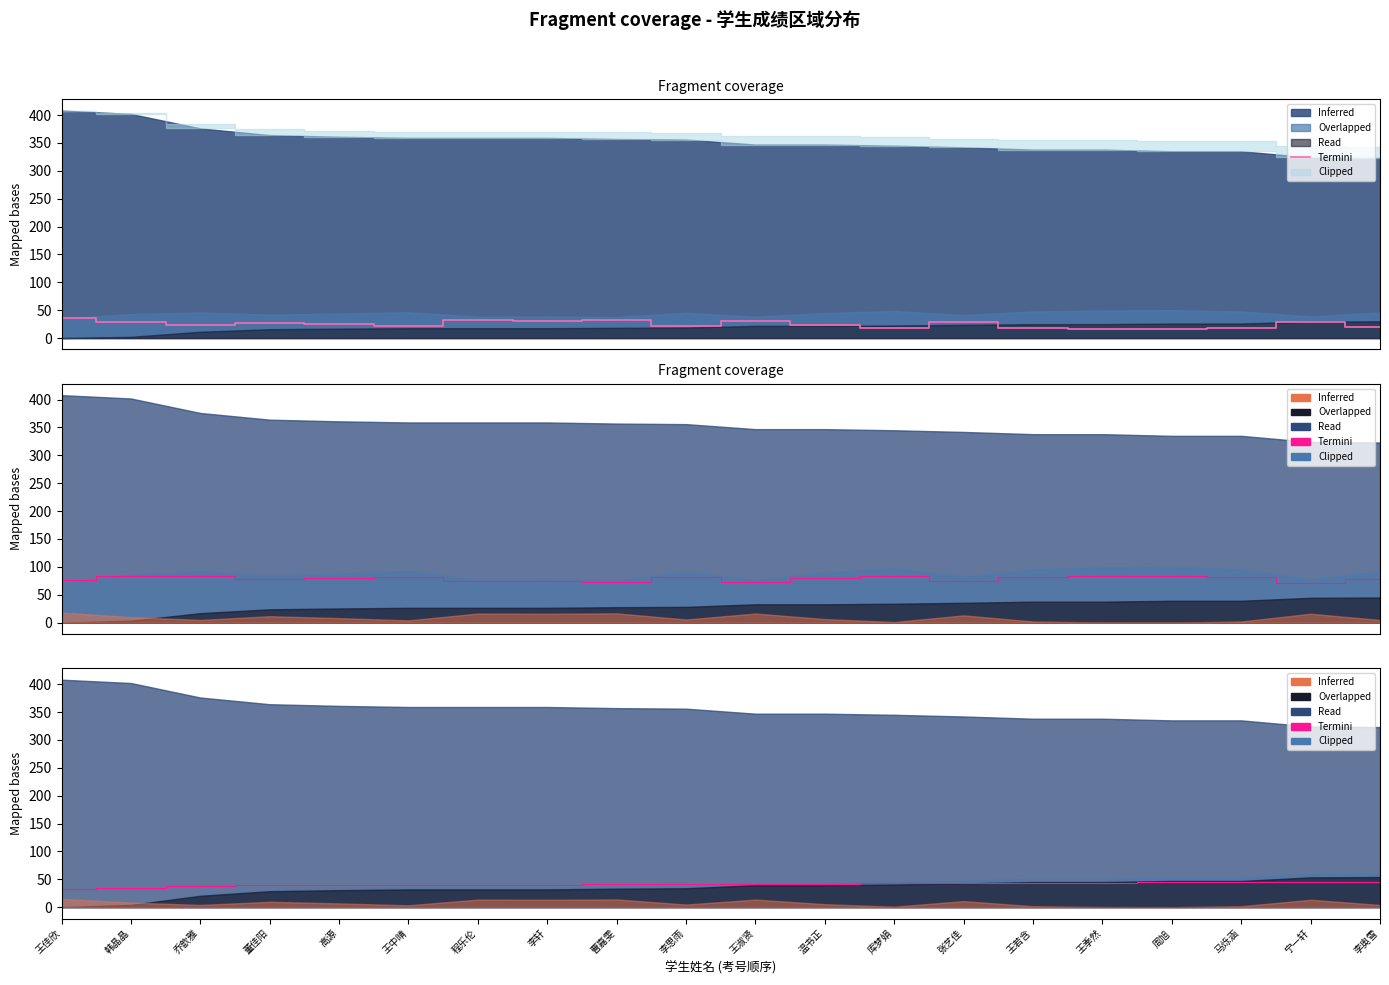

Does the chart display data point markers on the line(s)?

No